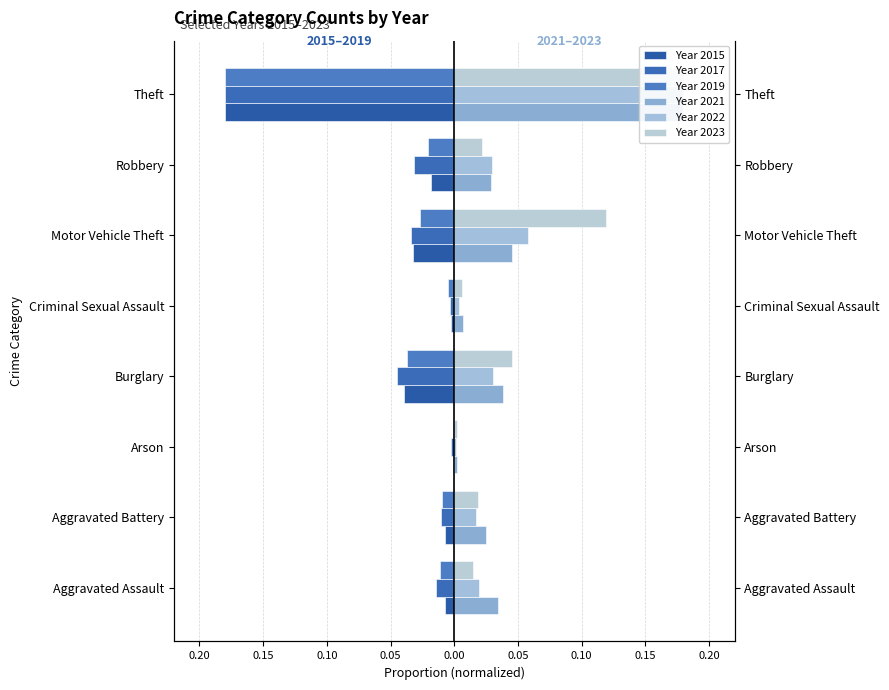

Are the bars horizontal?

Yes